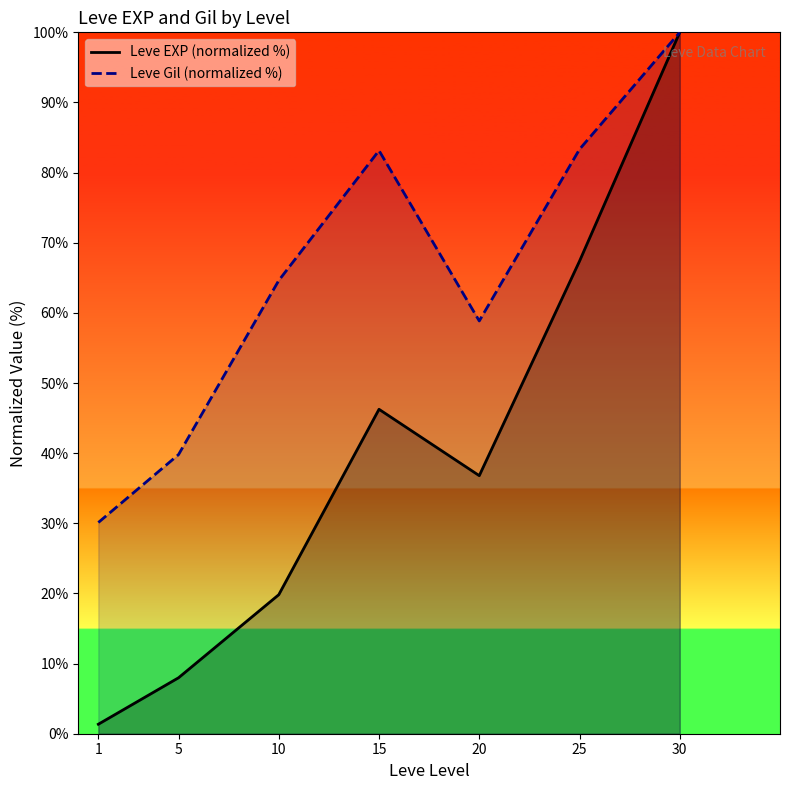

Count the number of categories in the chart.

7